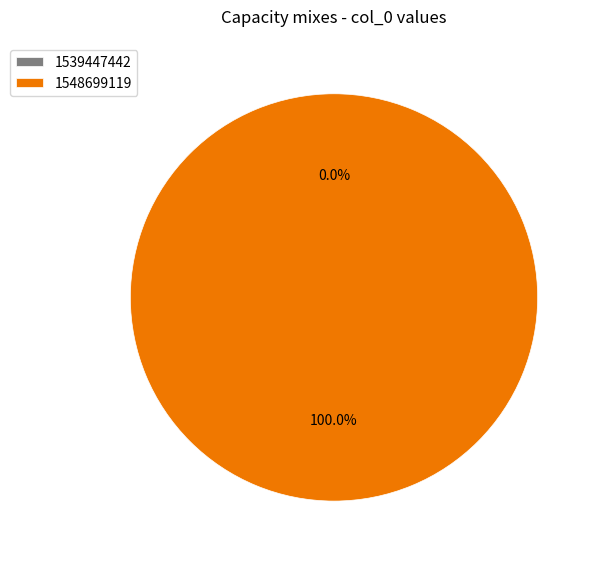

Which has a higher value, 1539447442 or 1548699119?

1548699119